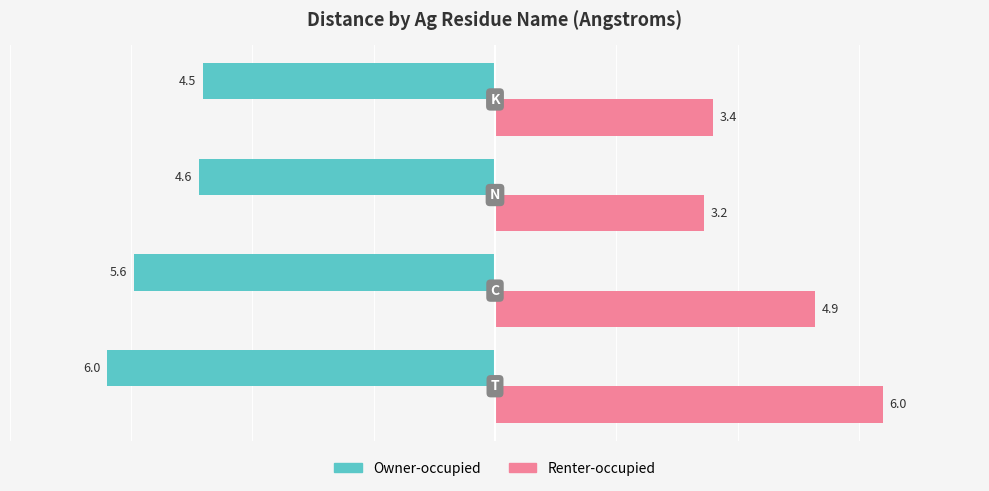

List the series in order of their overall mean, highest first.

Renter-occupied, Owner-occupied